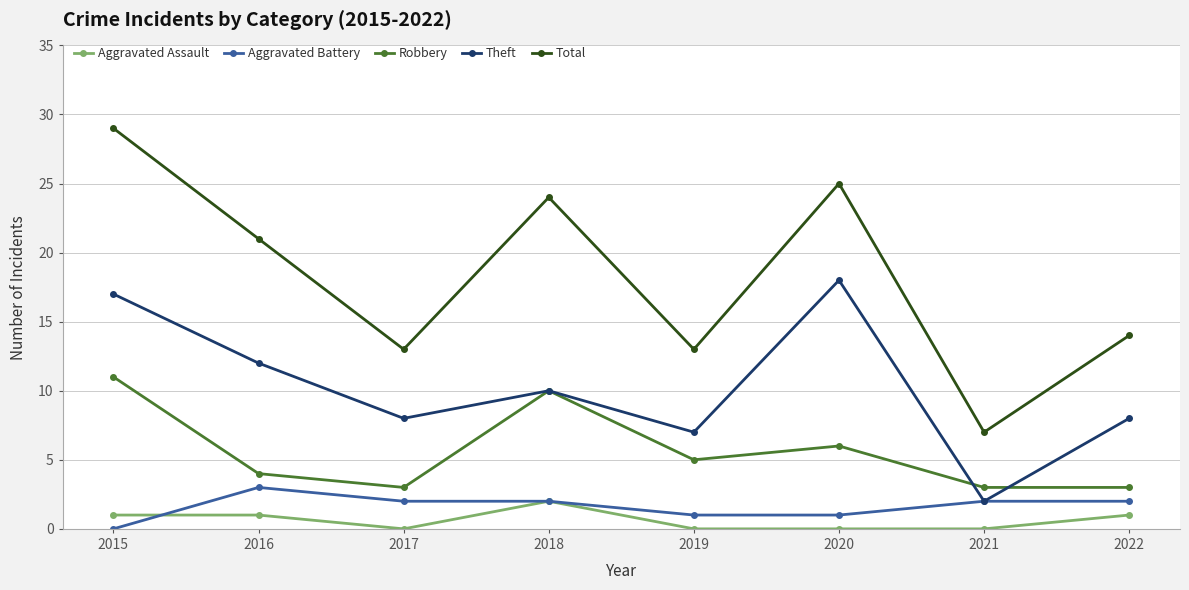

How many interior local peaks does the Robbery series have?

2